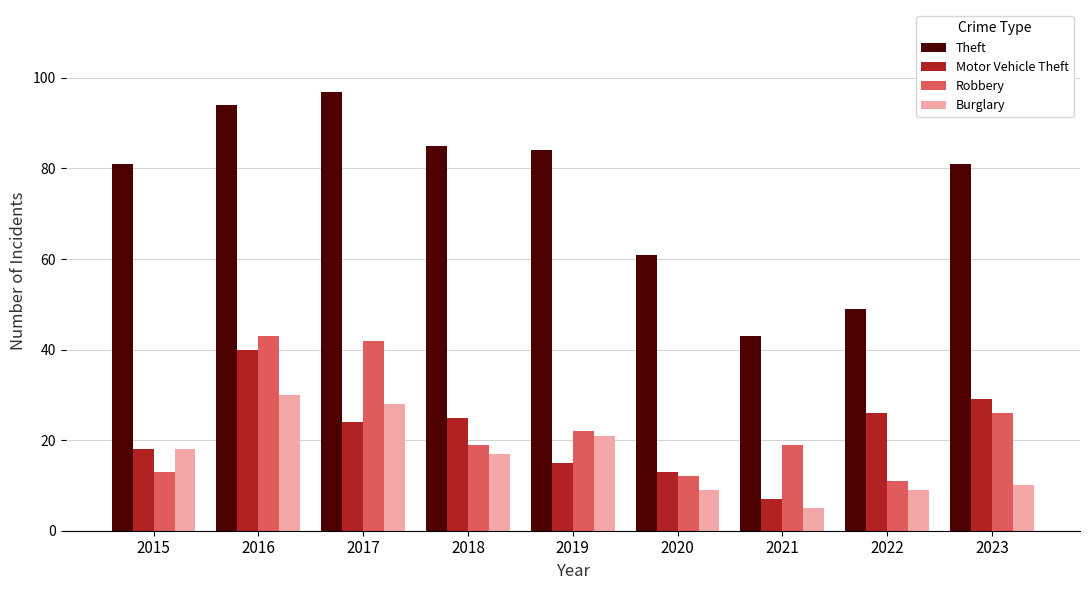

What are all the series names shown in the legend?

Theft, Motor Vehicle Theft, Robbery, Burglary